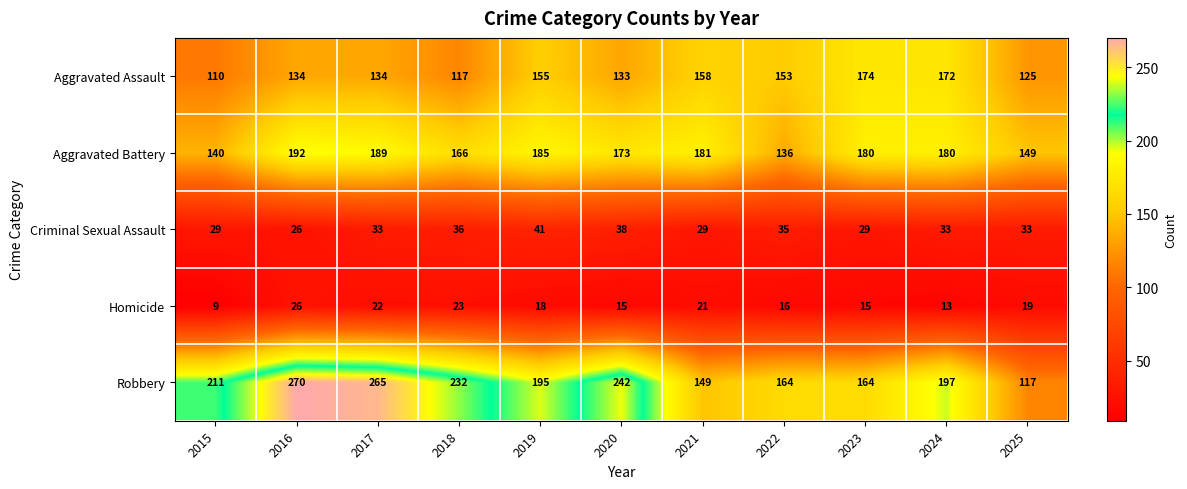

What is the smallest value displayed?

9